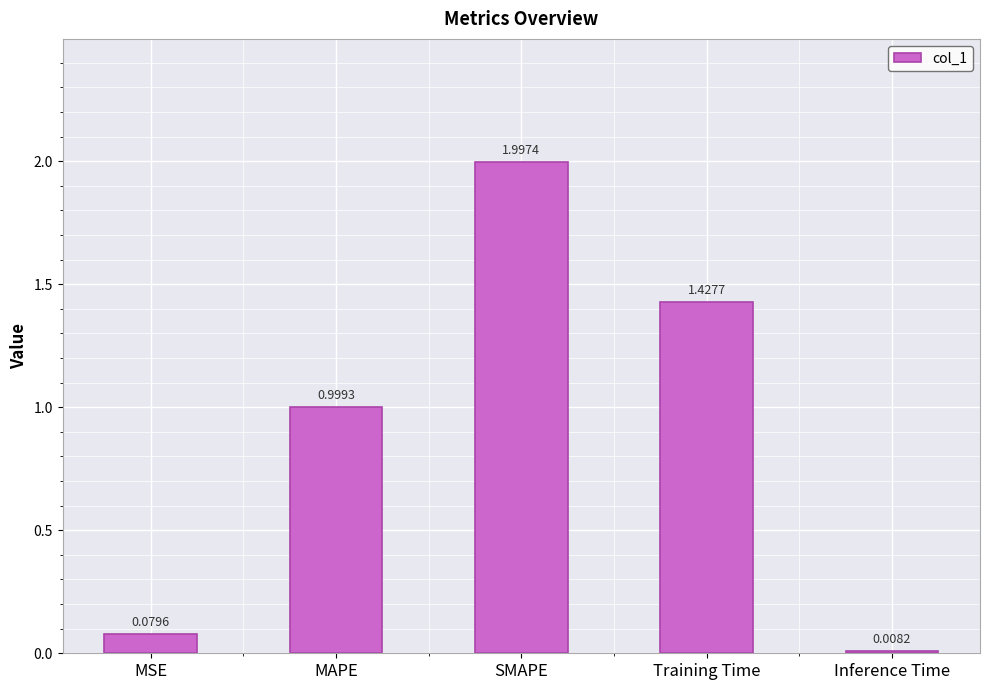

Which label corresponds to the largest value in the chart?

SMAPE